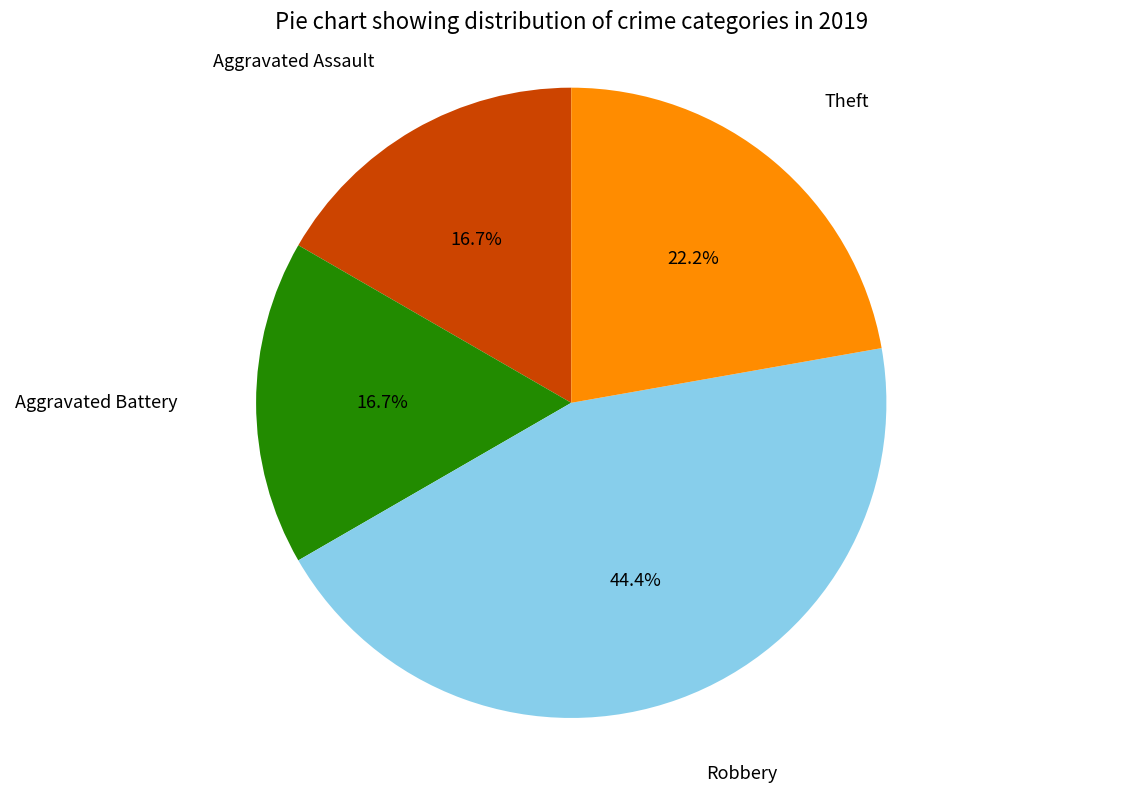

Does any single category account for the majority?

No